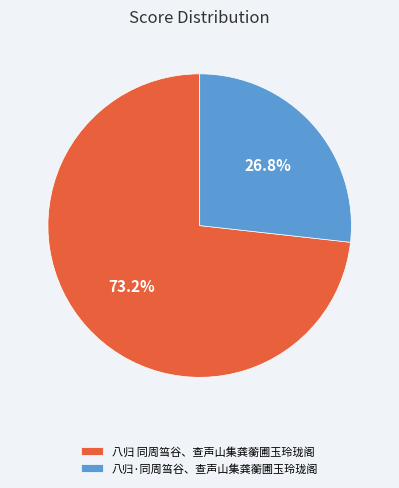

Rank the categories by value from lowest to highest.

八归·同周筜谷、查声山集龚蘅圃玉玲珑阁, 八归 同周筜谷、查声山集龚蘅圃玉玲珑阁